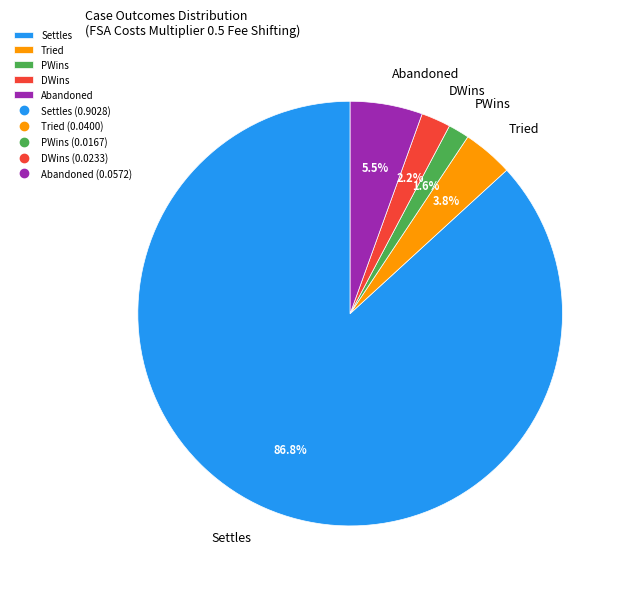

How many segments does this pie chart have?

5